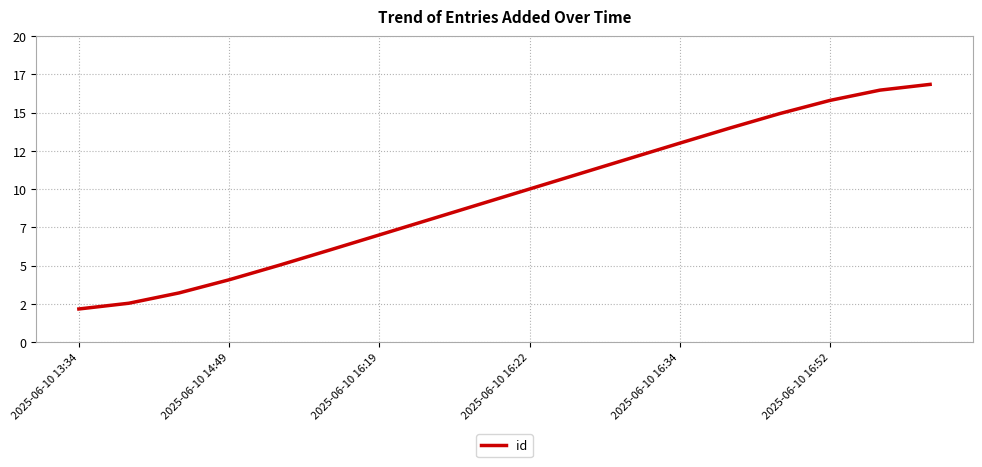

Is this an area chart (filled region under the line)?

No